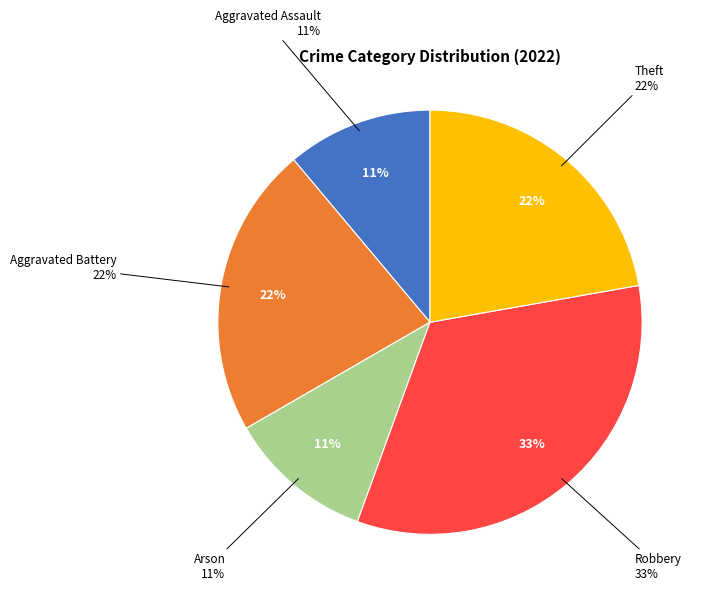

To the nearest percent, what percentage of the pie is Aggravated Battery?

22%